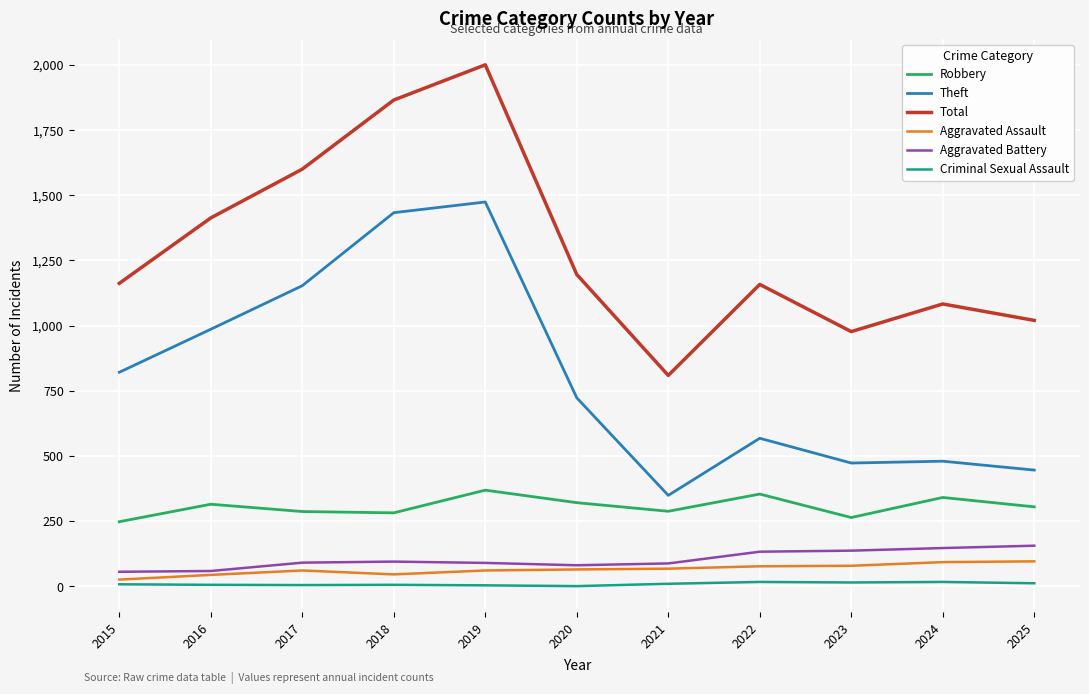

Which label corresponds to the largest value in the chart?

2019